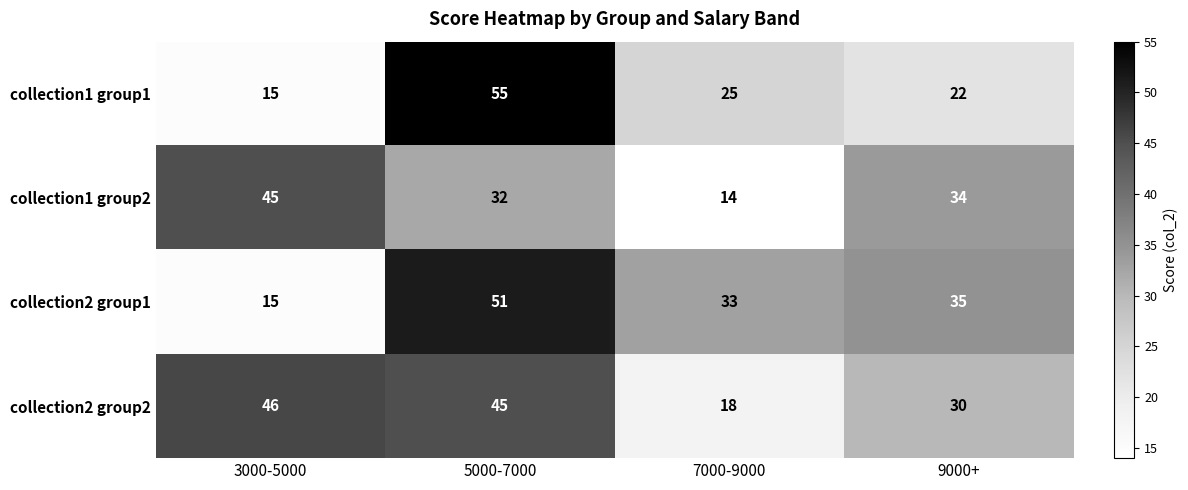

Between 3000-5000 and 9000+, which series saw the biggest shift?

collection2 group1